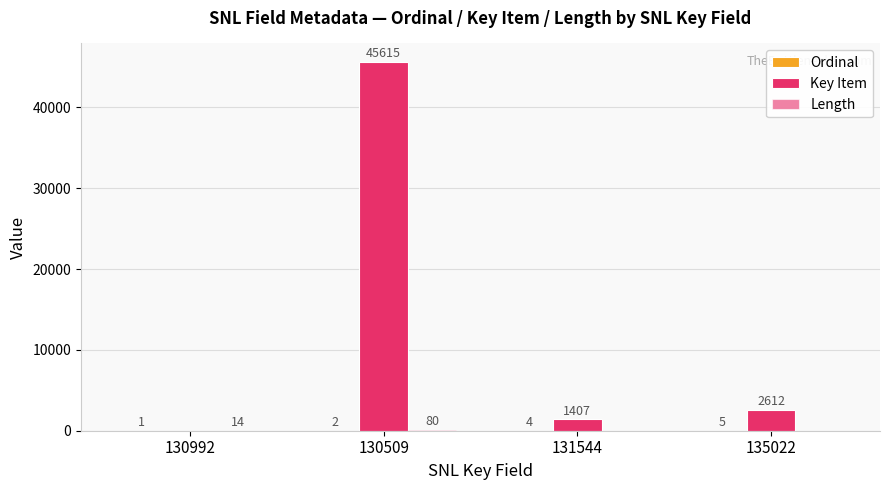

What is the label of the 3rd bar from the right?

130509